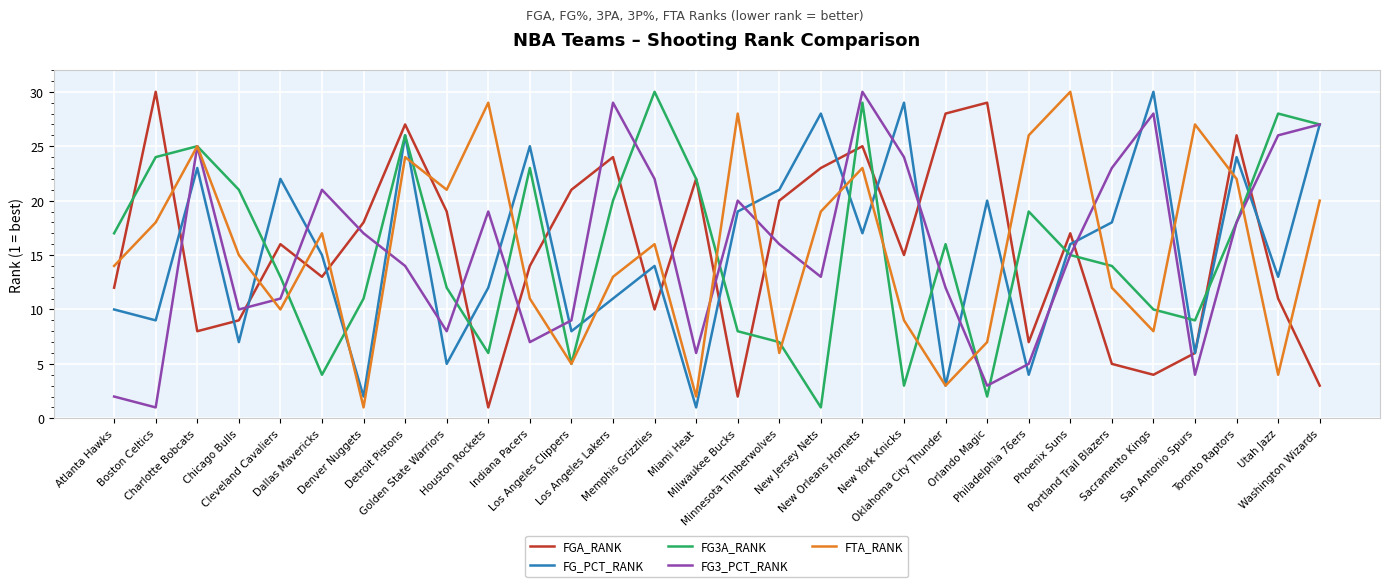

What is the spread (max minus min) of values at Orlando Magic?

27